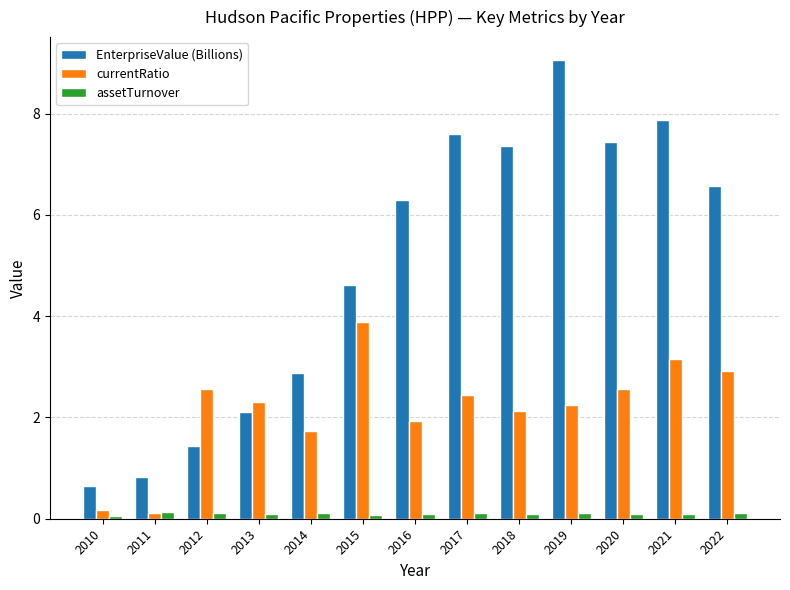

What is the sum of the EnterpriseValue (Billions) values at 2021 and 2017?

15.5